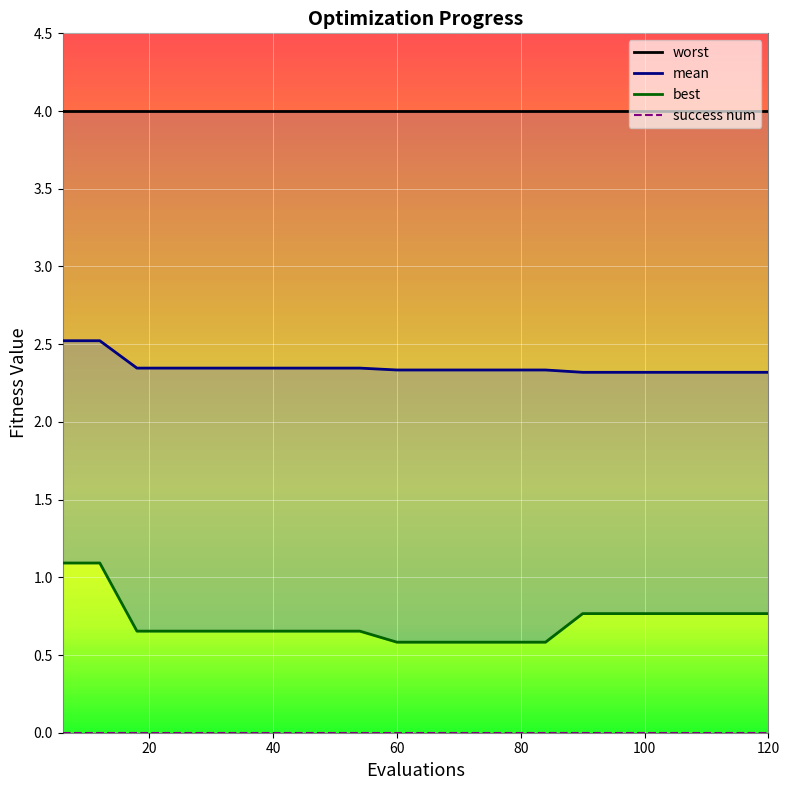

True or false: worst and mean cross at least once.

False